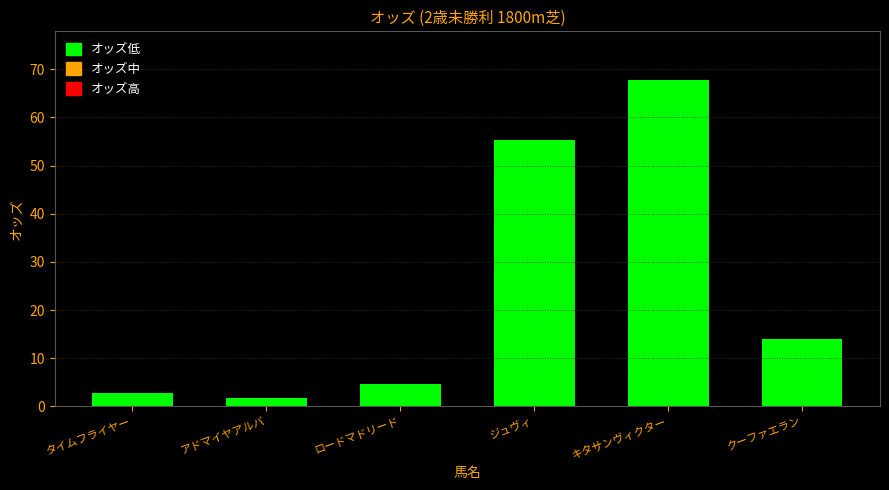

At which label is the value closest to 34?

クーファエラン